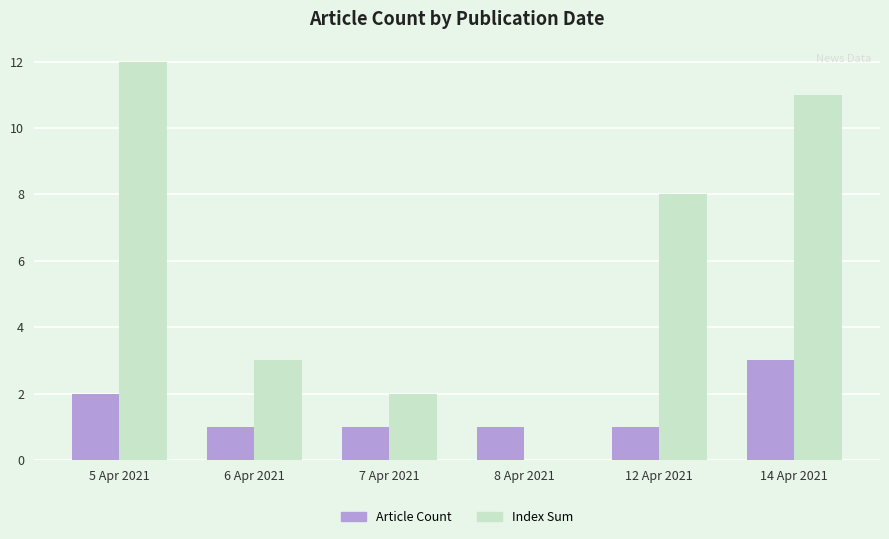

Is the value of Index Sum at 8 Apr 2021 greater than the value of Article Count at 12 Apr 2021?

No